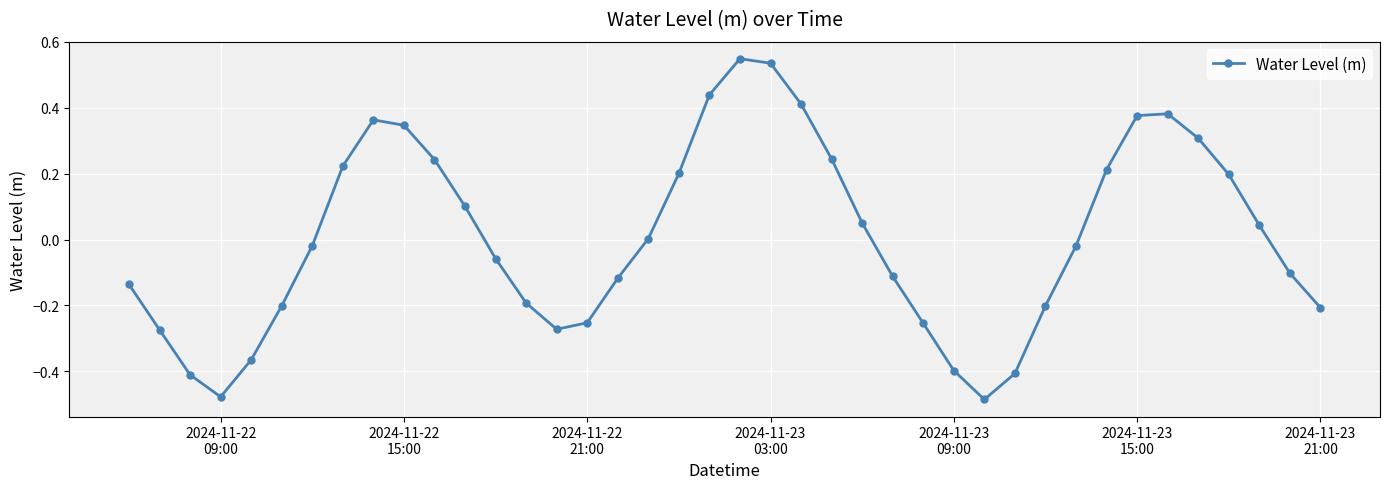

What is the difference between the second highest and minimum values?

1.0